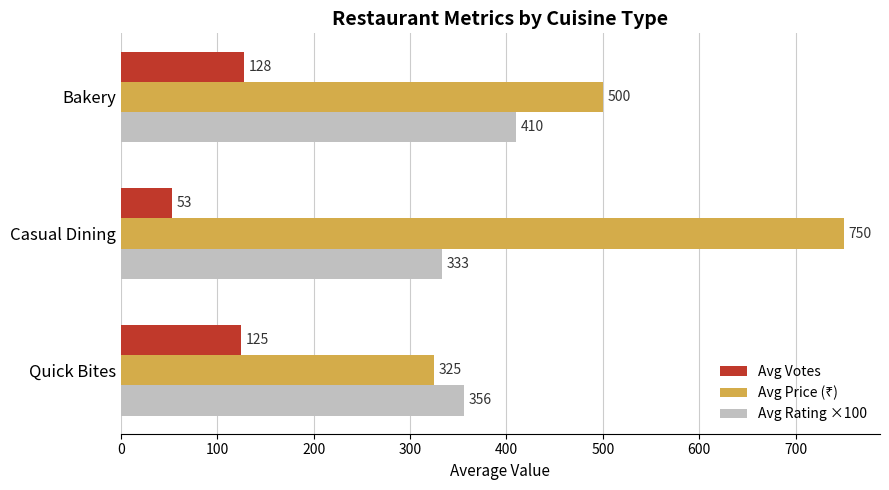

Which label corresponds to the smallest value in the chart?

Casual Dining